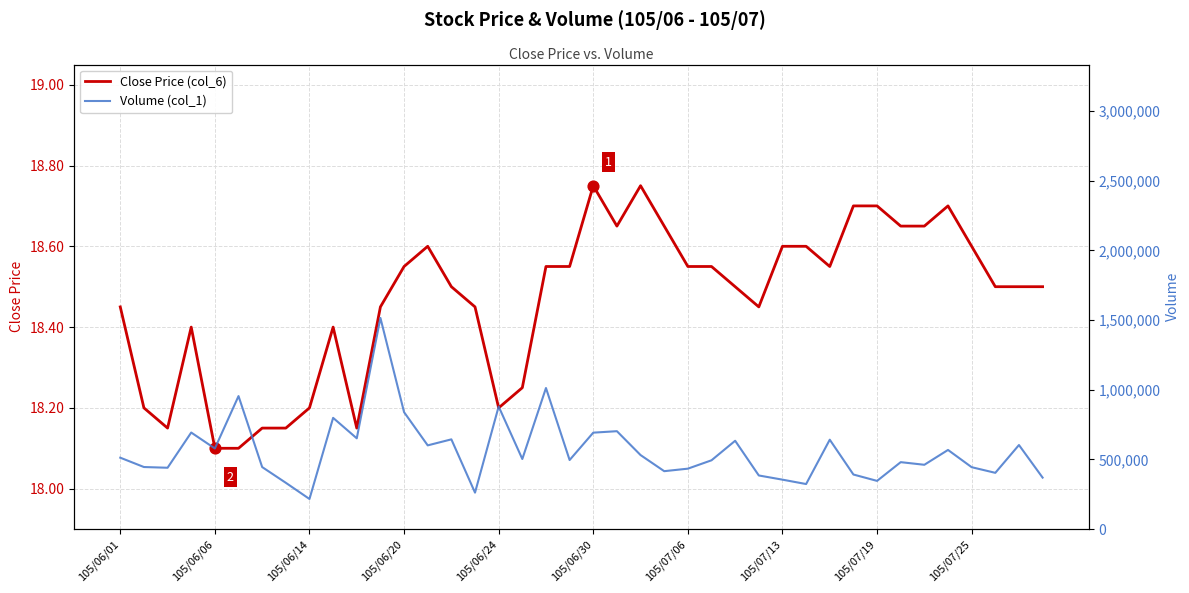

Which series reaches the minimum Y coordinate?

Close Price (col_6)